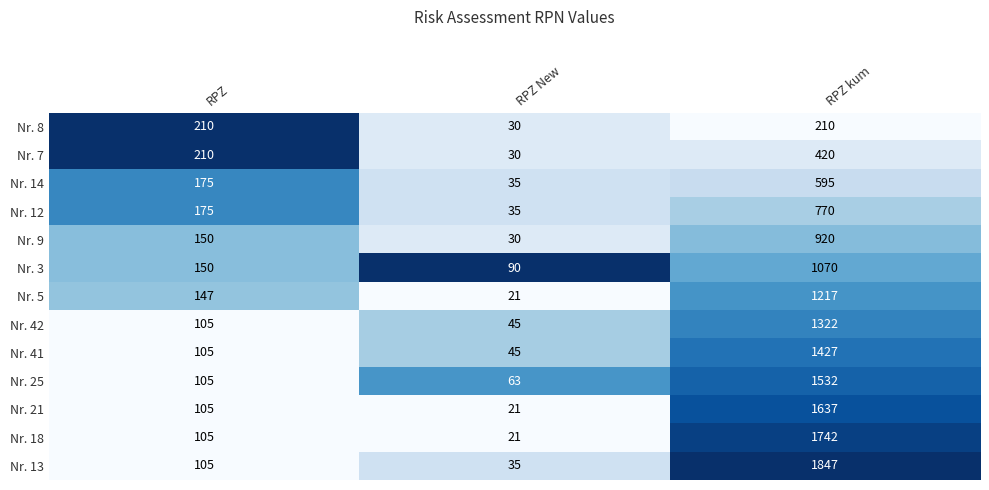

Is it true that Nr. 41 equals 45 at RPZ New?

True